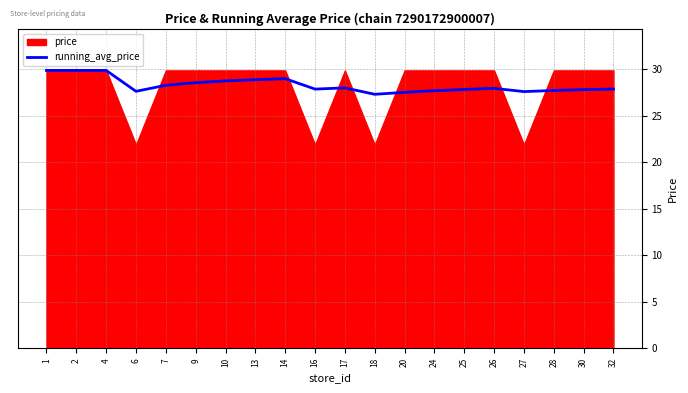

The value of running_avg_price at 26 is 28.0. True or false?

True